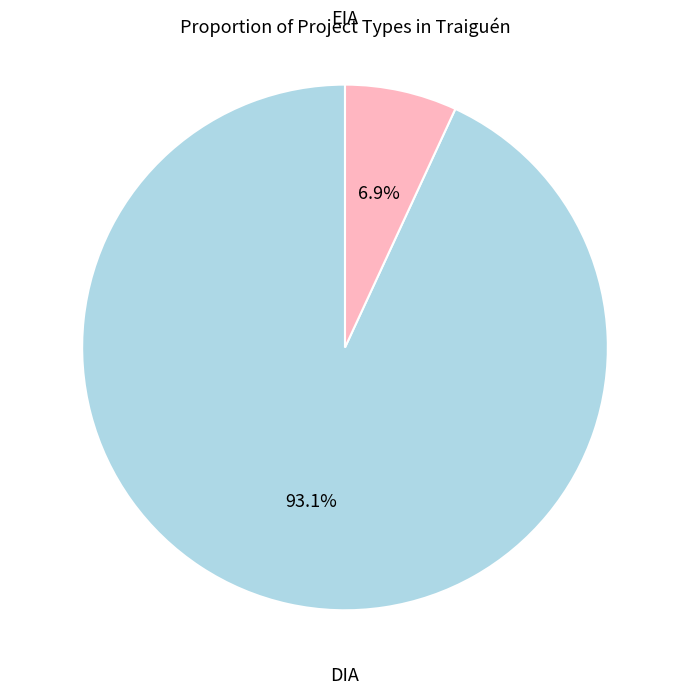

Which category has the biggest portion of the pie?

DIA